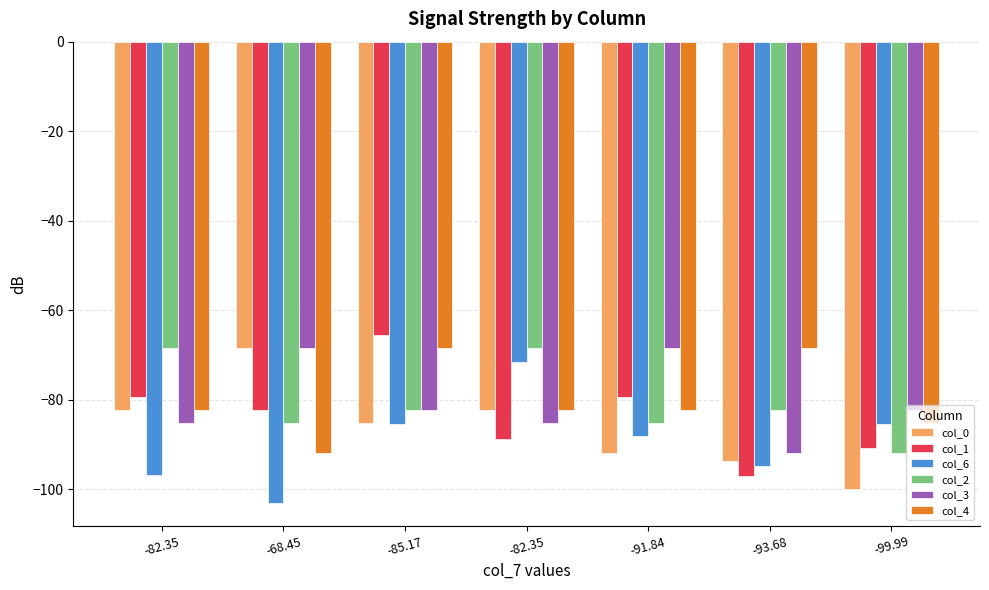

Reading left to right, list all the values displayed in this chart.

col_0: -82.35=-82.3	-68.45=-68.5	-85.17=-85.2	-82.35=-82.3	-91.84=-91.8	-93.68=-93.7	-99.99=-100.0
col_1: -82.35=-79.3	-68.45=-82.2	-85.17=-65.4	-82.35=-88.8	-91.84=-79.3	-93.68=-97.0	-99.99=-90.7
col_6: -82.35=-96.7	-68.45=-103.0	-85.17=-85.4	-82.35=-71.5	-91.84=-88.2	-93.68=-94.8	-99.99=-85.4
col_2: -82.35=-68.5	-68.45=-85.2	-85.17=-82.3	-82.35=-68.5	-91.84=-85.2	-93.68=-82.3	-99.99=-91.8
col_3: -82.35=-85.2	-68.45=-68.5	-85.17=-82.3	-82.35=-85.2	-91.84=-68.5	-93.68=-91.8	-99.99=-82.3
col_4: -82.35=-82.3	-68.45=-91.8	-85.17=-68.5	-82.35=-82.3	-91.84=-82.3	-93.68=-68.5	-99.99=-85.2